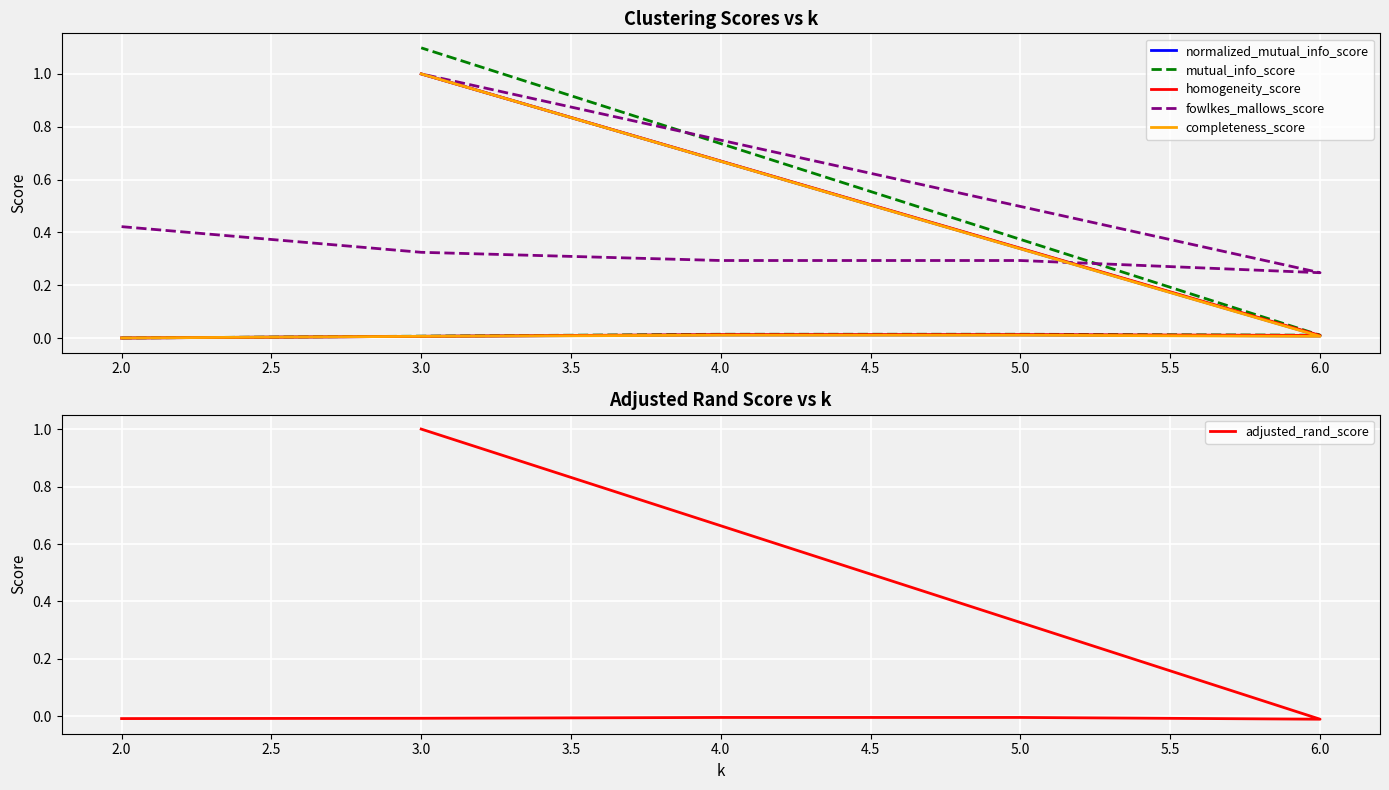

Reading left to right, transcribe all the data shown in this chart.

normalized_mutual_info_score: 0.0	0.0	0.0	0.0	0.0	1.0
mutual_info_score: 0.0	0.0	0.0	0.0	0.0	1.1
homogeneity_score: 0.0	0.0	0.0	0.0	0.0	1.0
fowlkes_mallows_score: 0.4	0.3	0.3	0.3	0.2	1.0
completeness_score: 0.0	0.0	0.0	0.0	0.0	1.0
adjusted_rand_score: -0.0	-0.0	-0.0	-0.0	-0.0	1.0